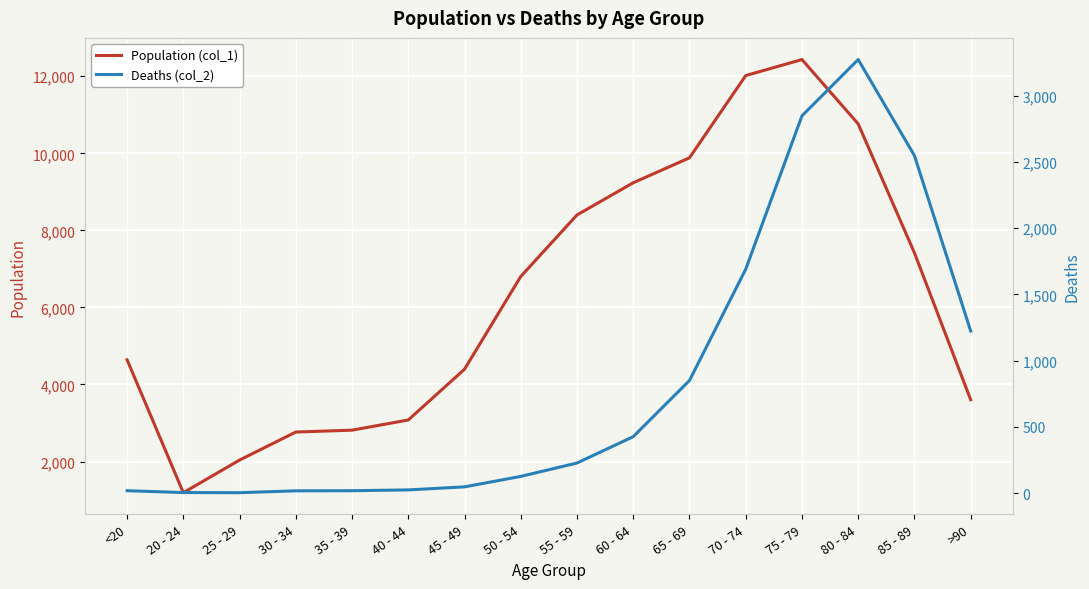

List the series in order of their overall mean, highest first.

Population (col_1), Deaths (col_2)